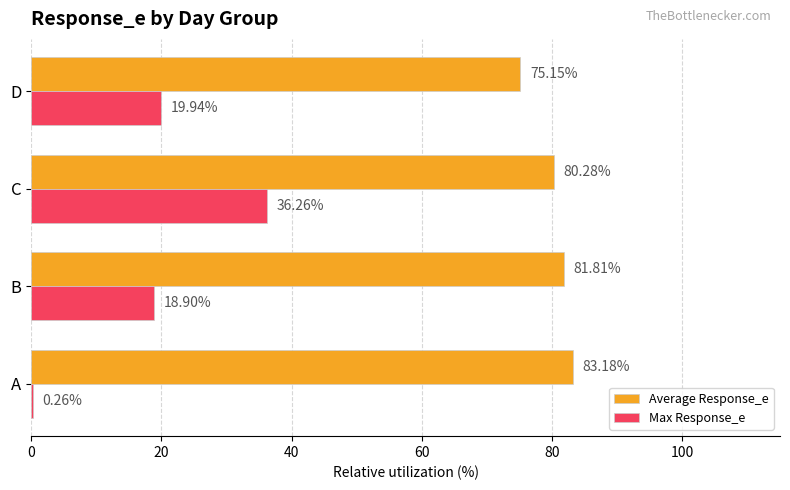

What are all the series names shown in the legend?

Average Response_e, Max Response_e